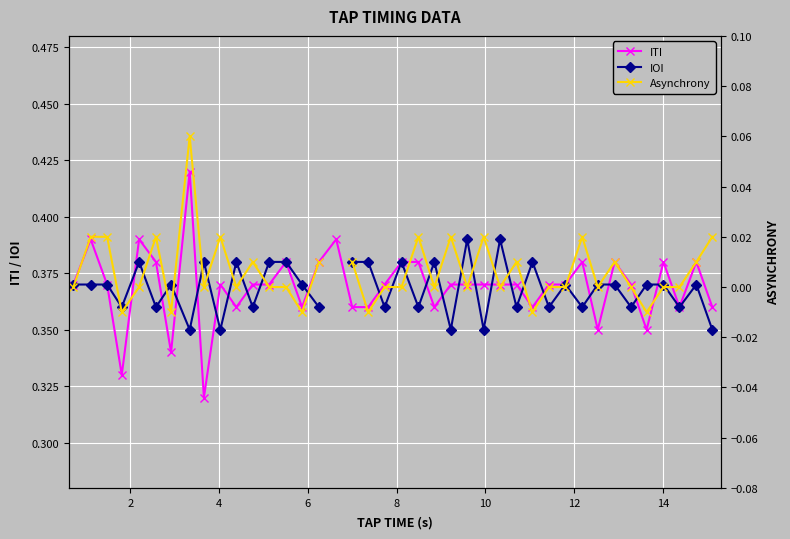

Which series has the largest total across all categories?

ITI